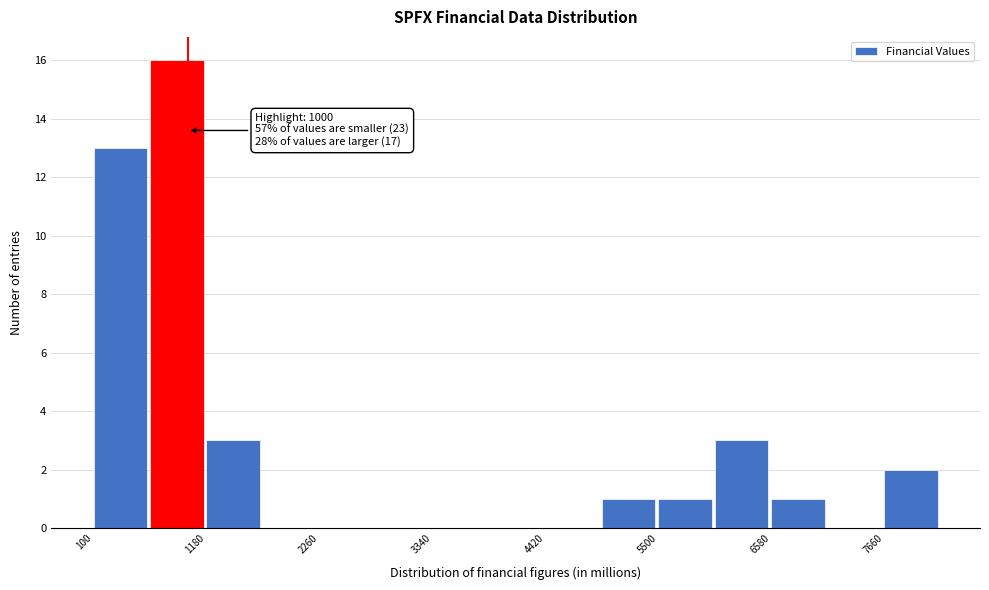

Around what value on the x-axis is the tallest bar? Give the approximate position of its centre, as read against the axis.

800